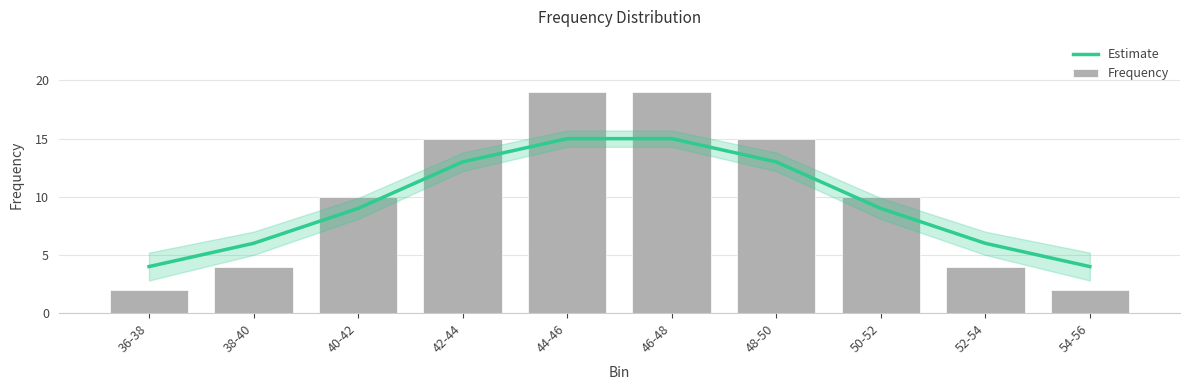

Does the chart contain stacked bars?

No